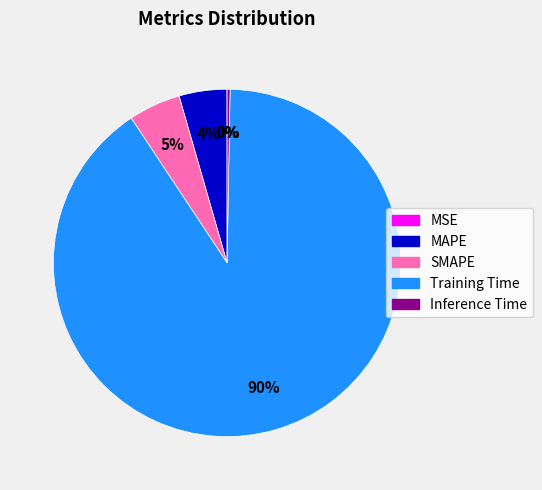

To the nearest percent, what percentage of the pie is SMAPE?

5%